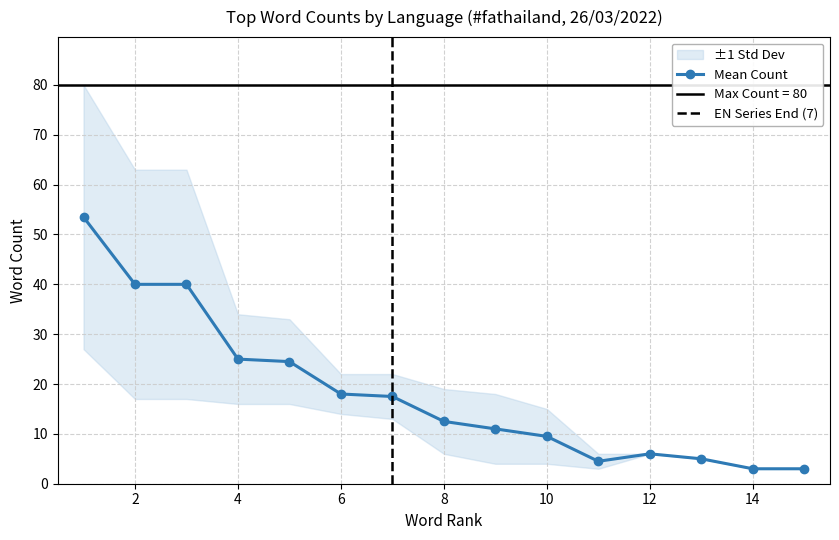

What is the minimum value for Mean Count?

3.0